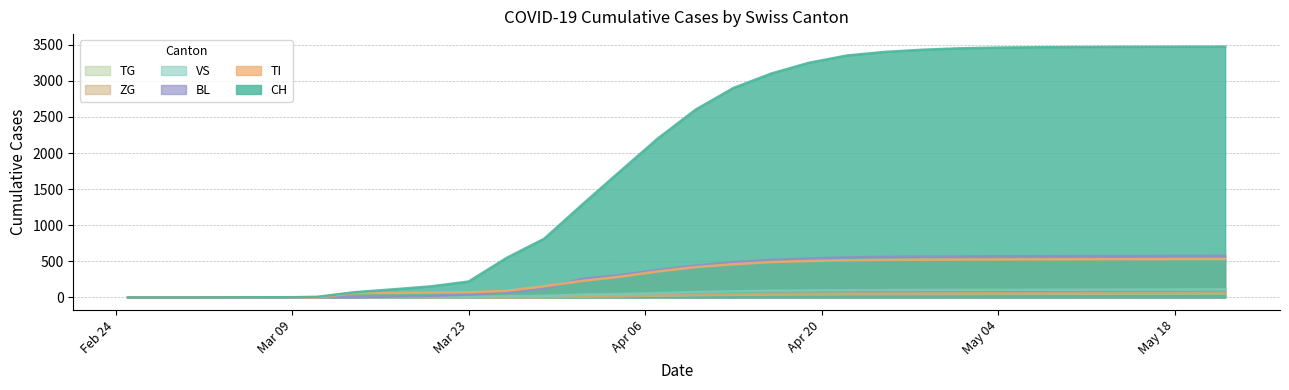

Does the chart display data point markers on the line(s)?

No